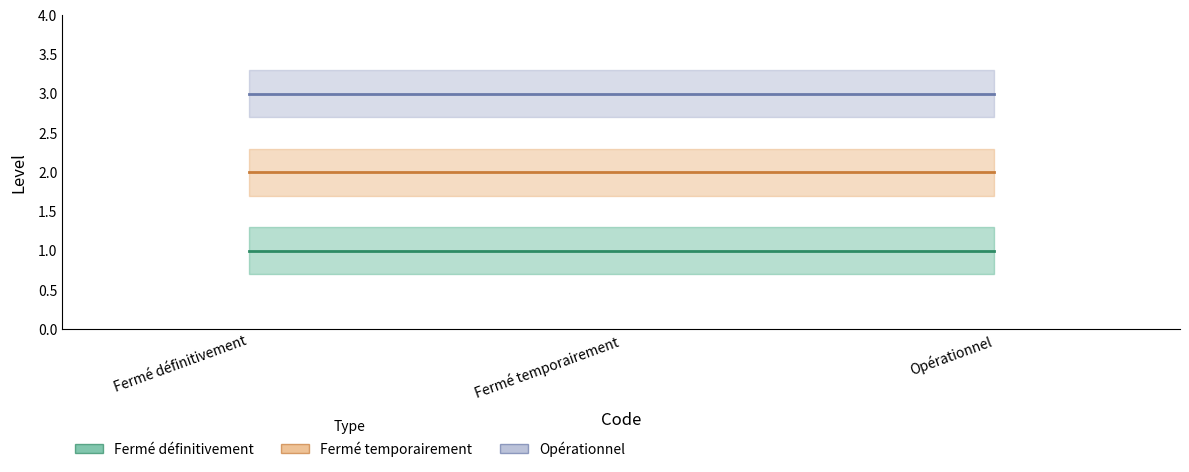

At which label is Opérationnel closest to 3?

Fermé définitivement